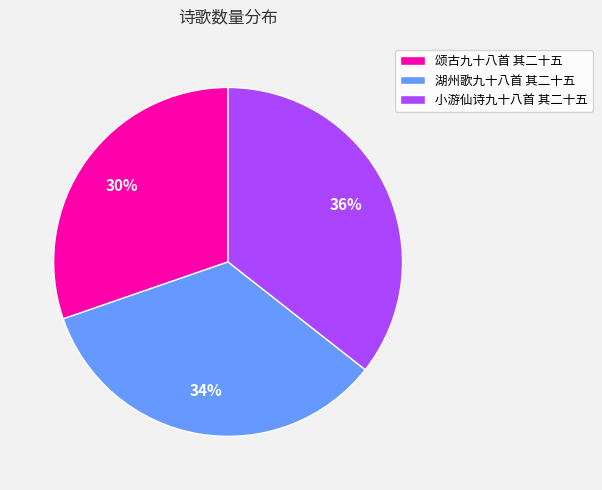

How many segments does this pie chart have?

3